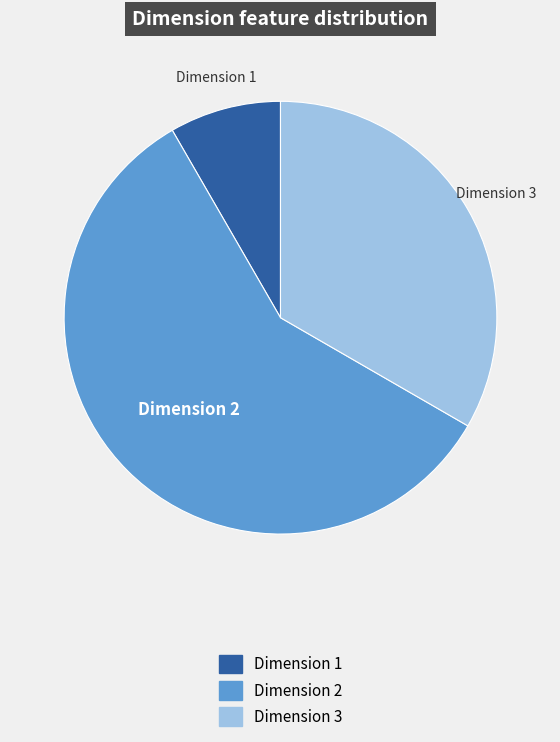

Is there a majority slice in this chart?

Yes